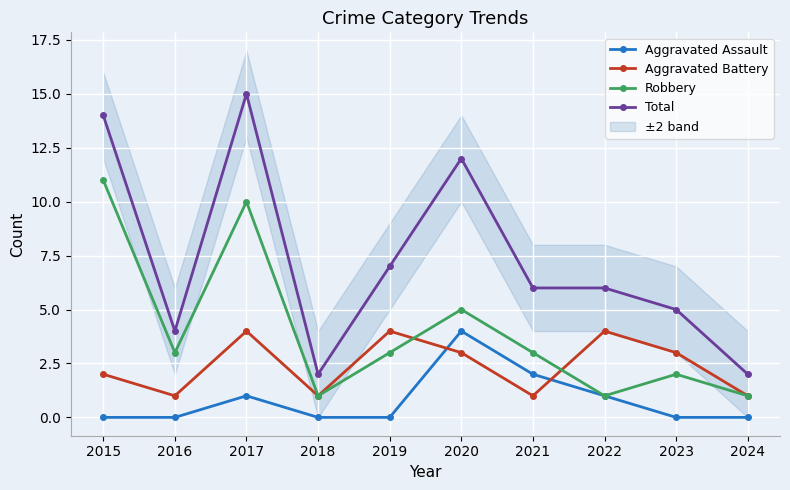

Rank the categories by Aggravated Assault value from lowest to highest.

2015, 2016, 2018, 2019, 2023, 2024, 2017, 2022, 2021, 2020